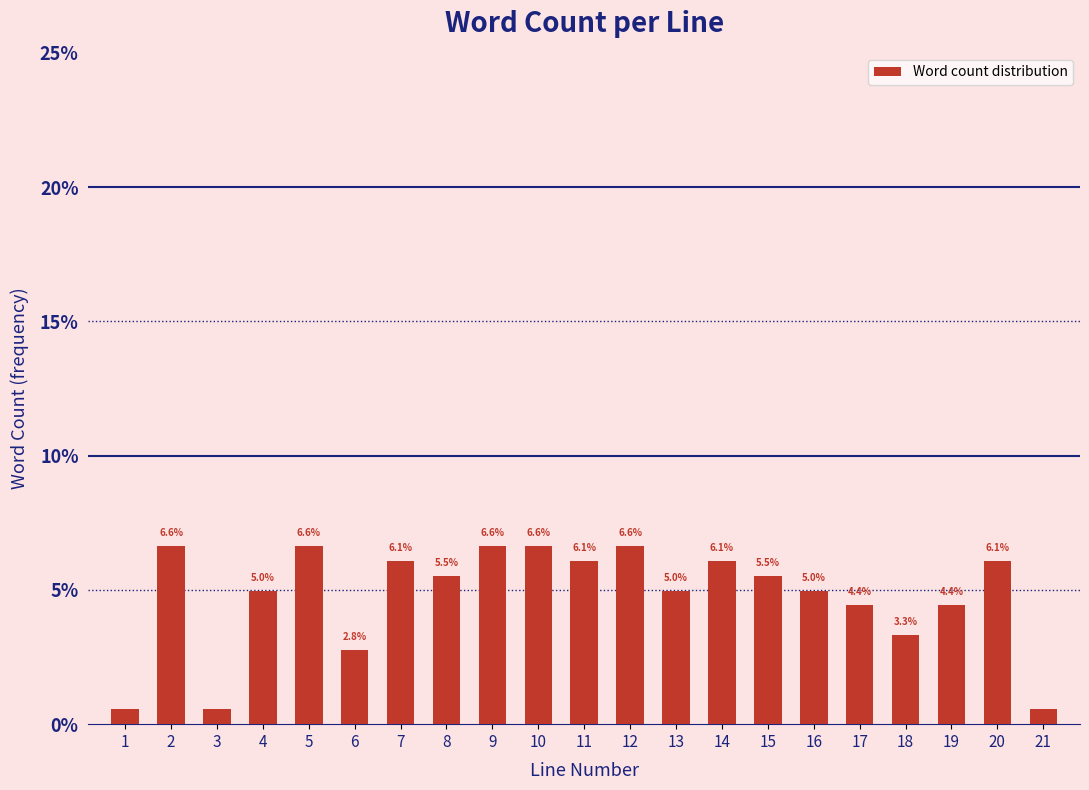

At which label is the value closest to 3?

6